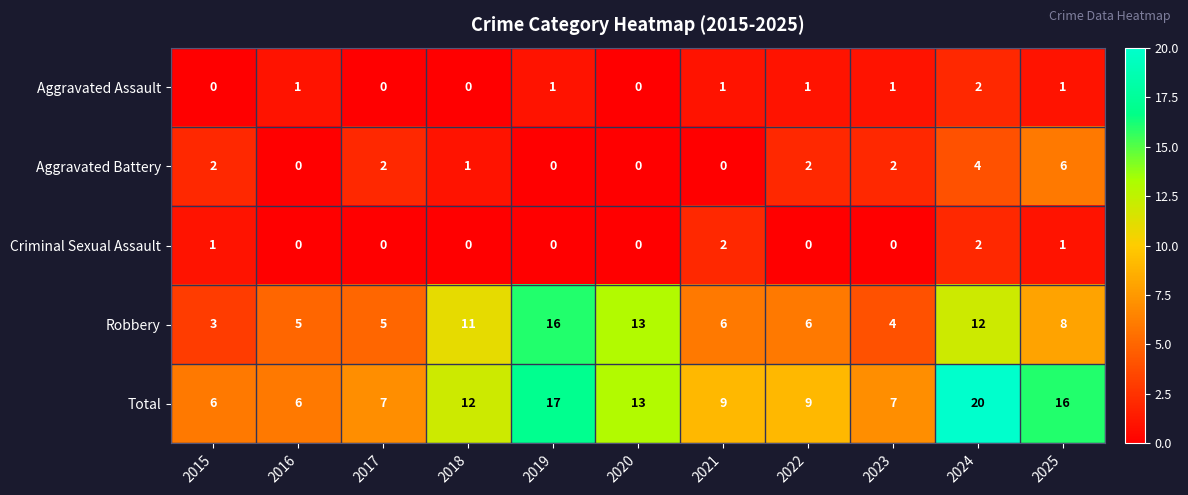

Which label corresponds to the largest value in the chart?

2024